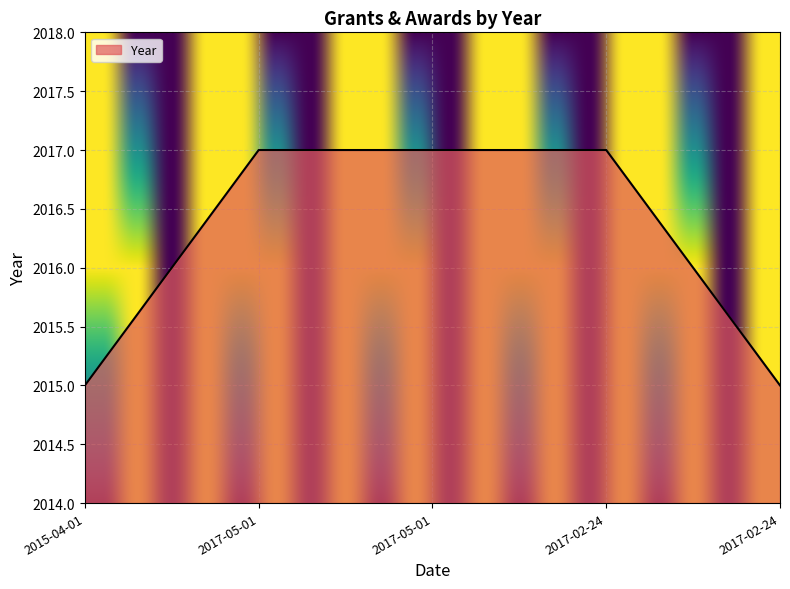

Is it true that the value at 2015-04-01 is 2015?

True